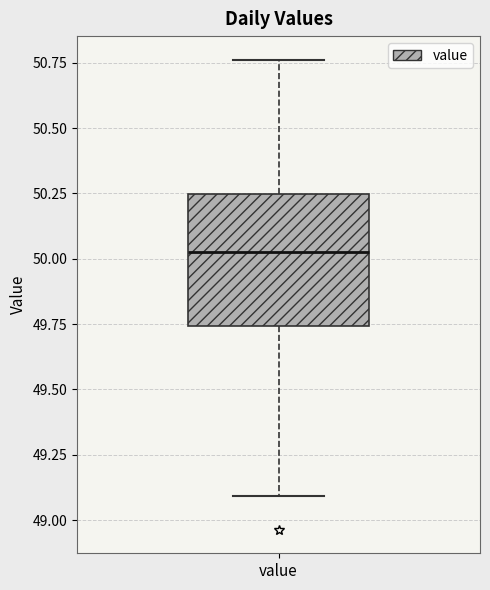

Transcribe this box plot: give where the median line is, the range the box spans, and where the two whiskers end, as read against the y-axis. The values are not printed on the chart, so give them approximately, as read against the axis.

median 50.00, box 49.75 to 50.25, whiskers 49.10 to 50.75